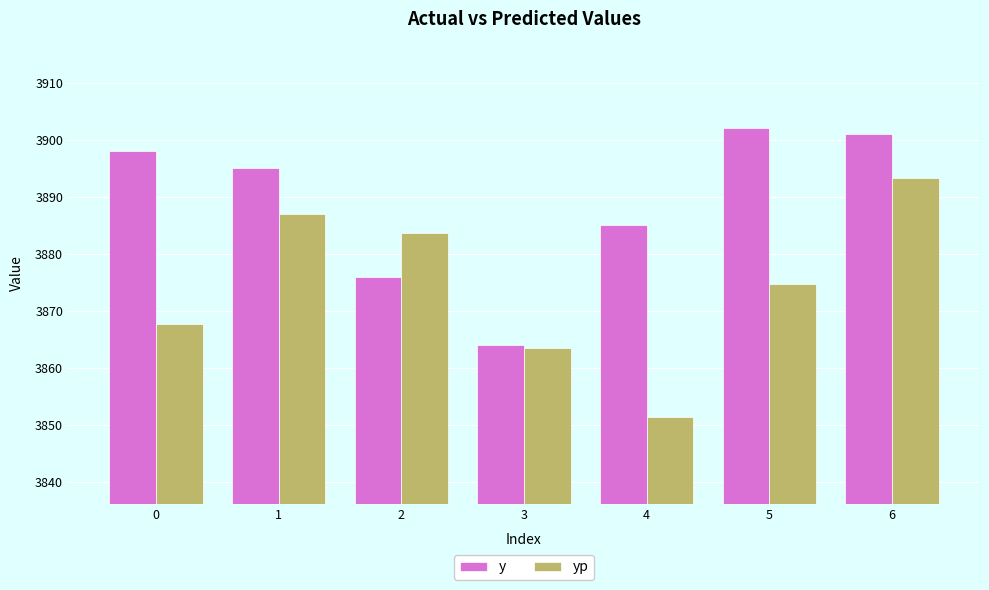

Reading left to right, transcribe all the data shown in this chart.

y: 0=3898.0	1=3895.0	2=3876.0	3=3864.0	4=3885.0	5=3902.0	6=3901.0
yp: 0=3867.6	1=3887.0	2=3883.7	3=3863.5	4=3851.3	5=3874.6	6=3893.3